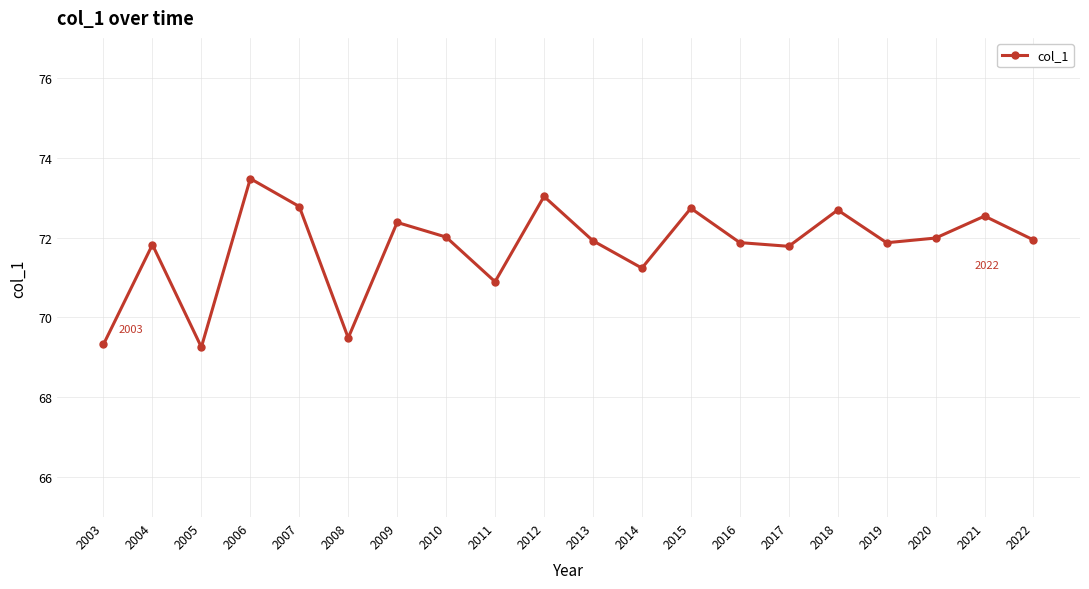

What is the change in value from 2004 to 2016?

+0.1